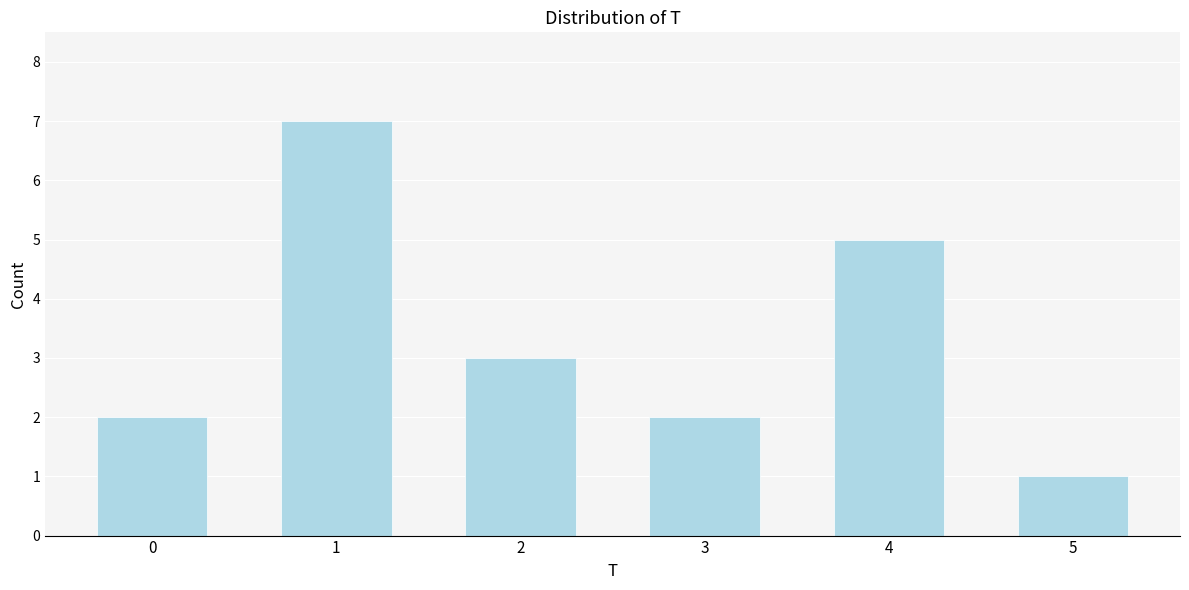

Reading left to right, what are all the values shown in this chart?

2	7	3	2	5	1